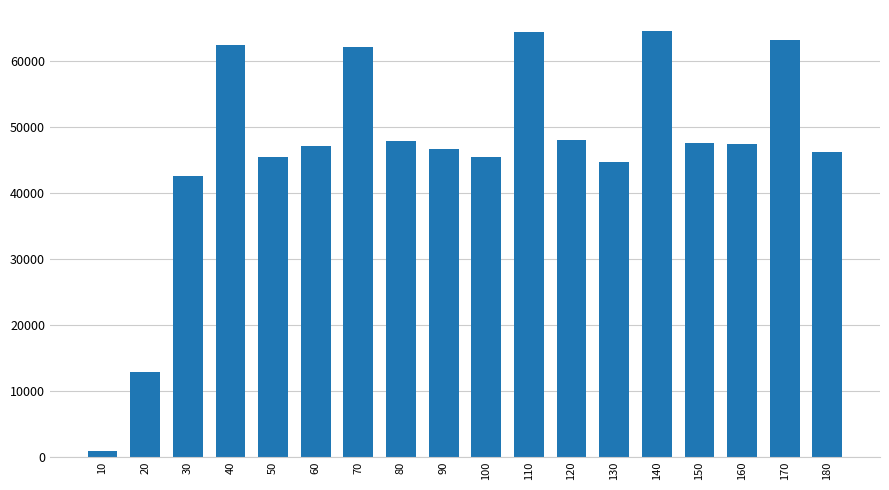

What is the change in value from 30 to 180?

+3689